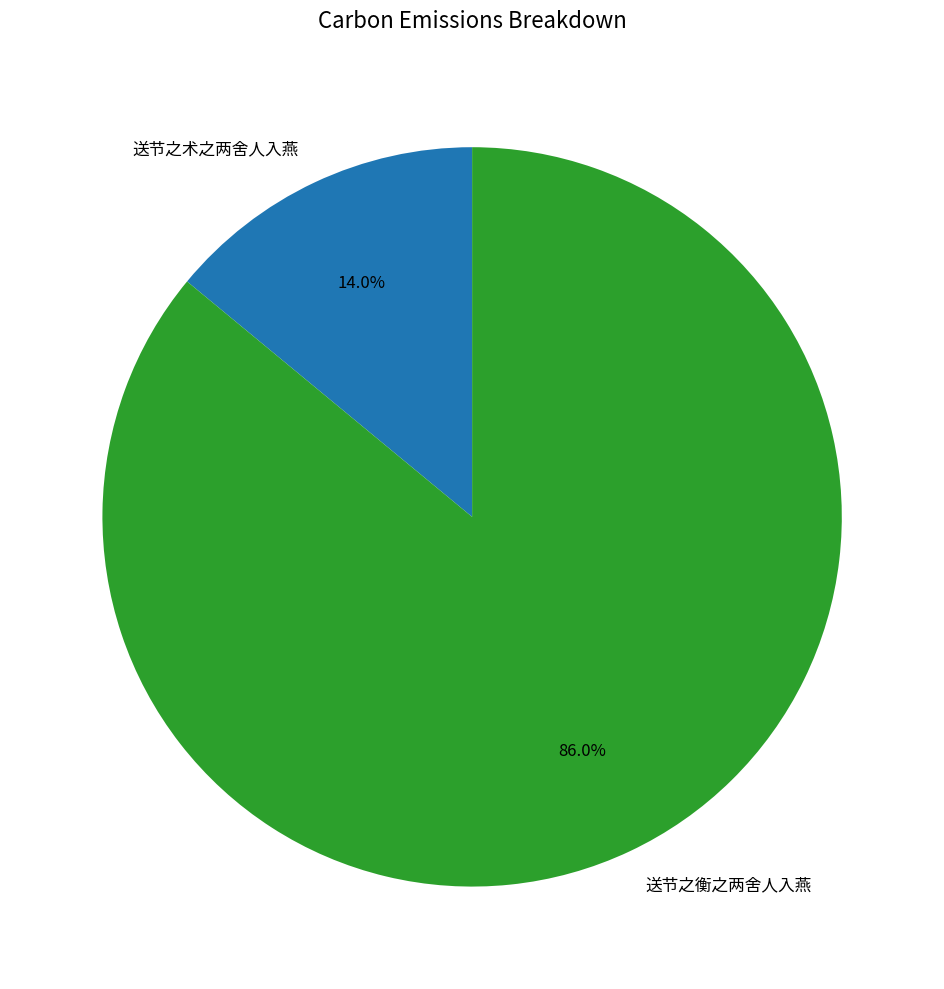

Rank the categories by value from lowest to highest.

送节之术之两舍人入燕, 送节之衡之两舍人入燕